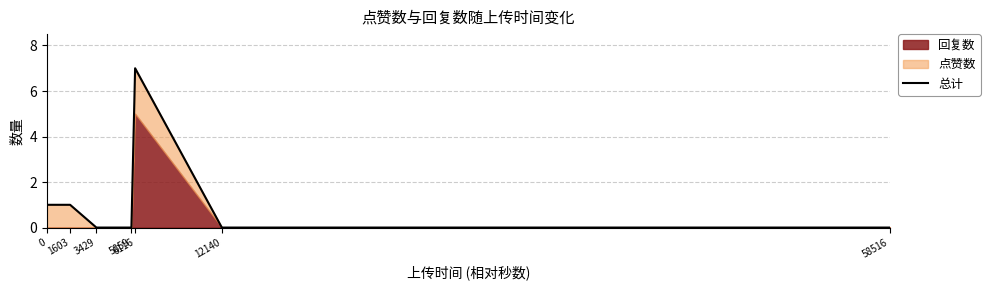

List the labels in order of value, largest first.

6116, 0, 1603, 3429, 5859, 12140, 58516